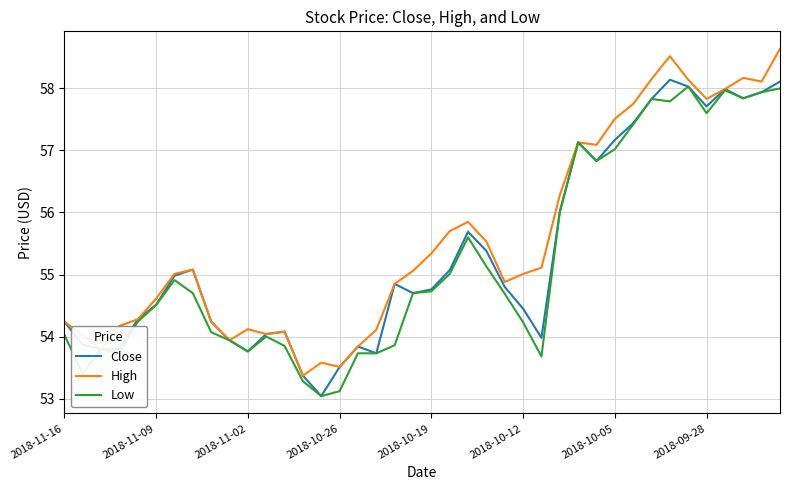

What is the difference between the maximum and second lowest values in the Low series?

4.9